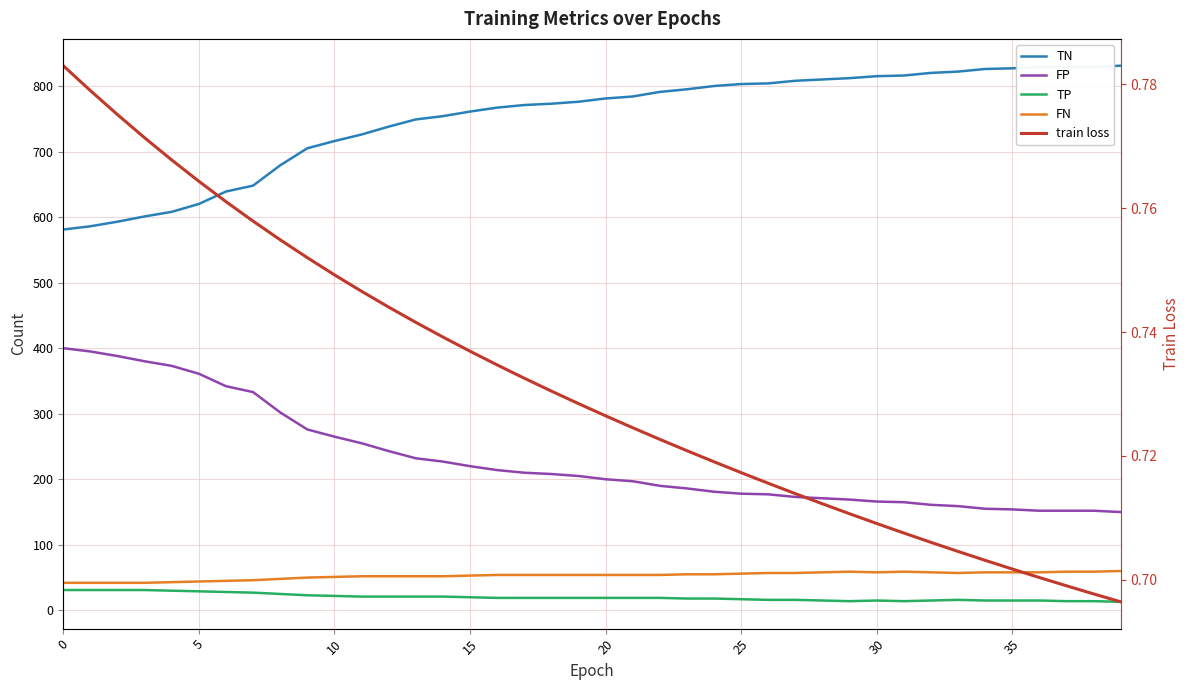

How many interior local peaks does the TP series have?

2